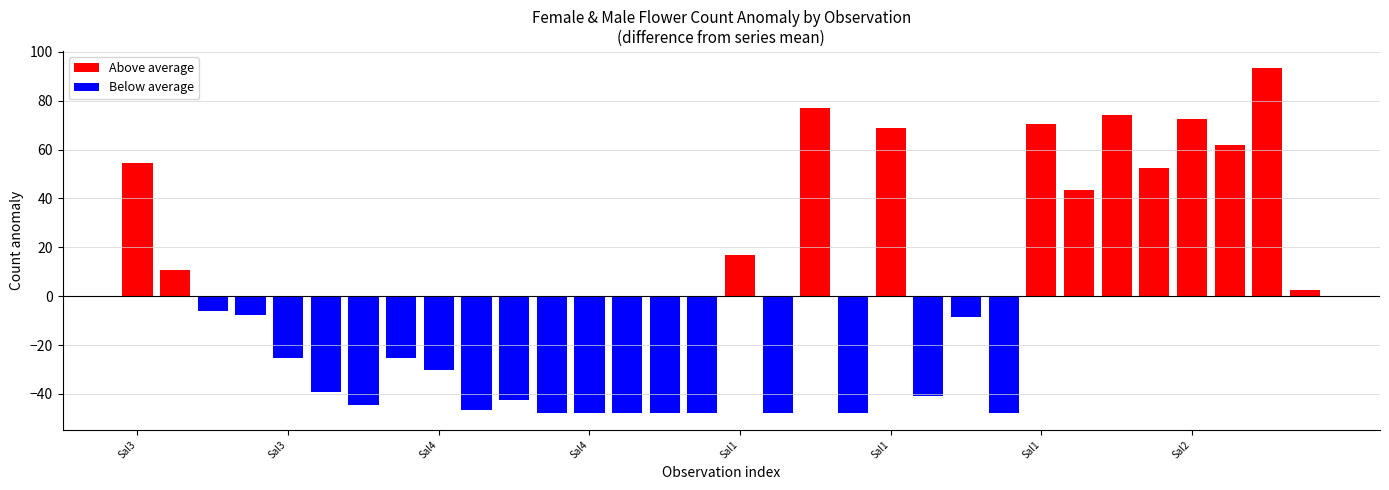

What is the maximum value shown in the chart?

93.3